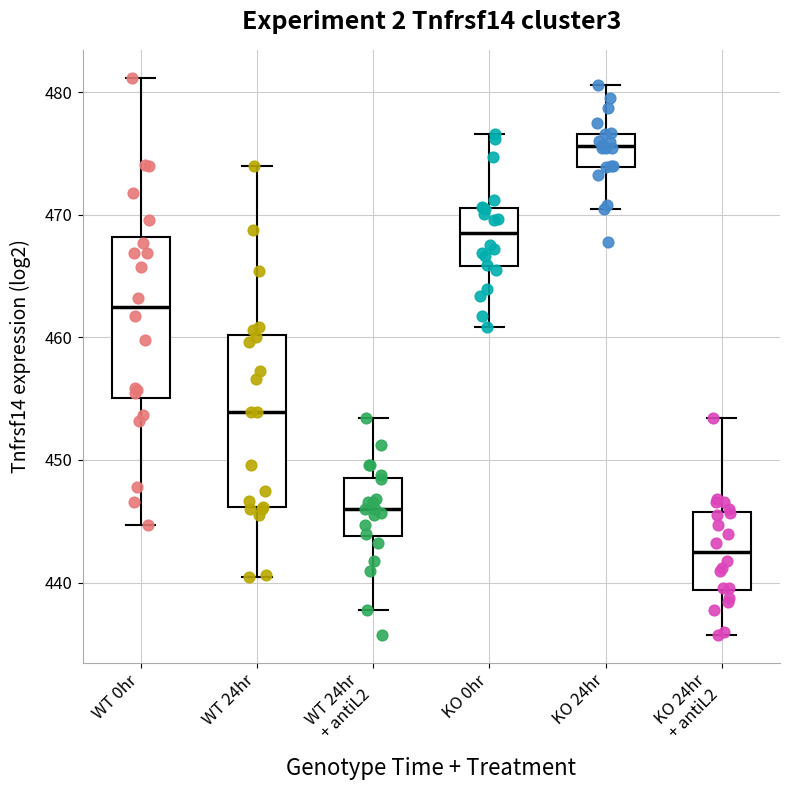

Which box has the highest median line?

KO 24hr